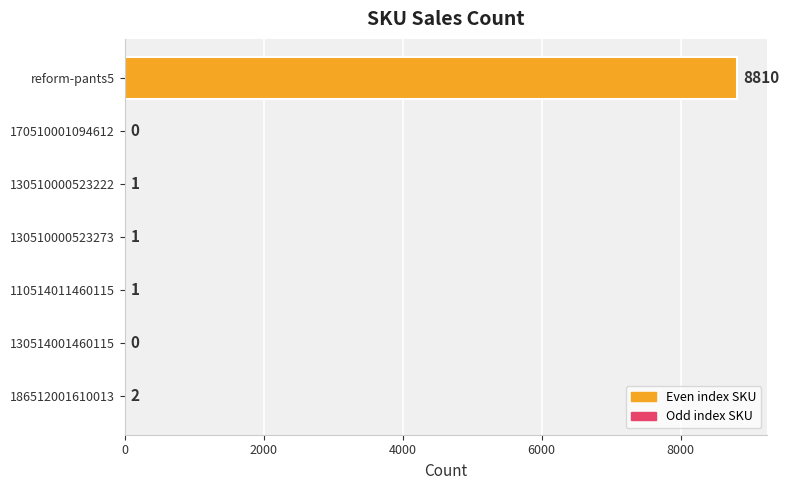

What is the maximum value shown in the chart?

8810